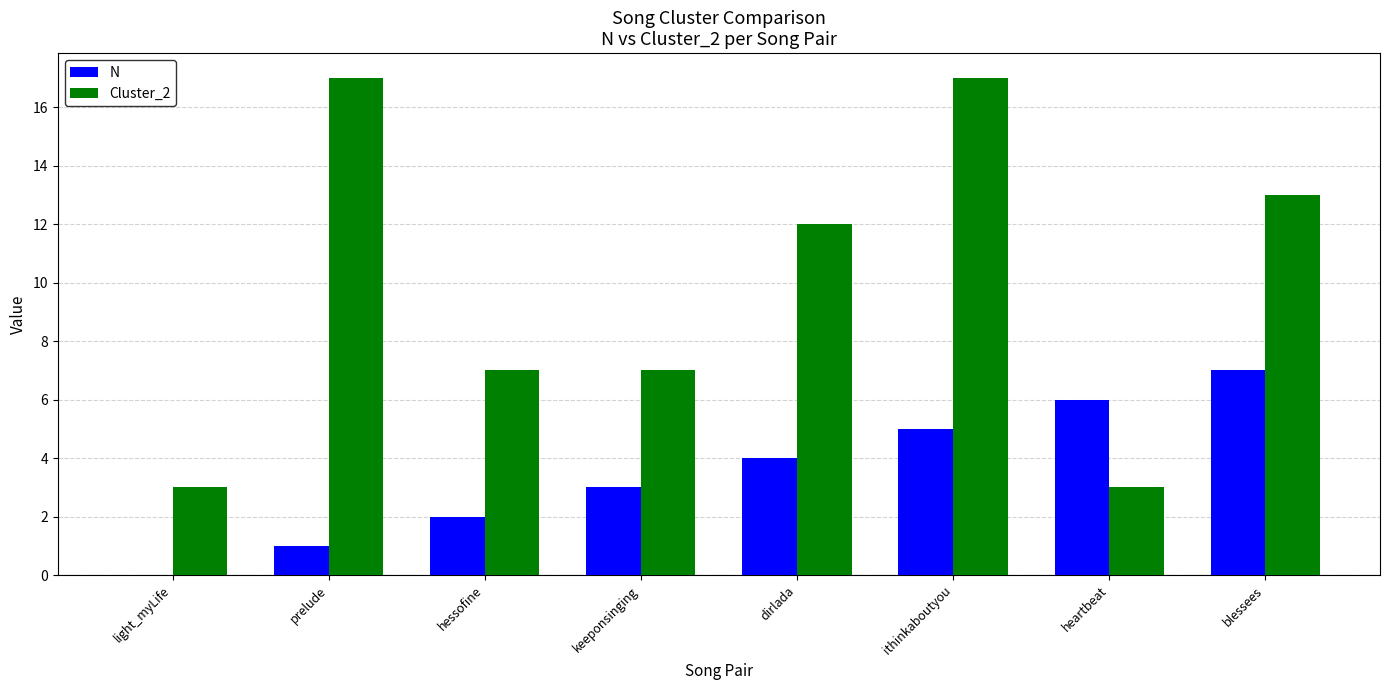

Reading left to right, transcribe all the data shown in this chart.

N: light_myLife=0	prelude=1	hessofine=2	keeponsinging=3	dirlada=4	ithinkaboutyou=5	heartbeat=6	blessees=7
Cluster_2: light_myLife=3	prelude=17	hessofine=7	keeponsinging=7	dirlada=12	ithinkaboutyou=17	heartbeat=3	blessees=13